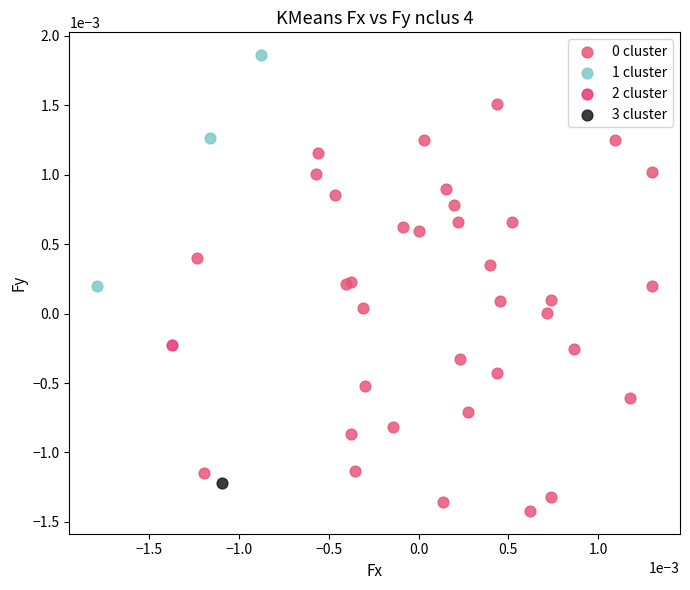

Which series contains the highest Y value?

1 cluster